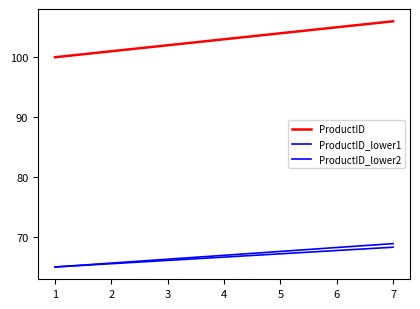

Does the chart have visible grid lines?

No